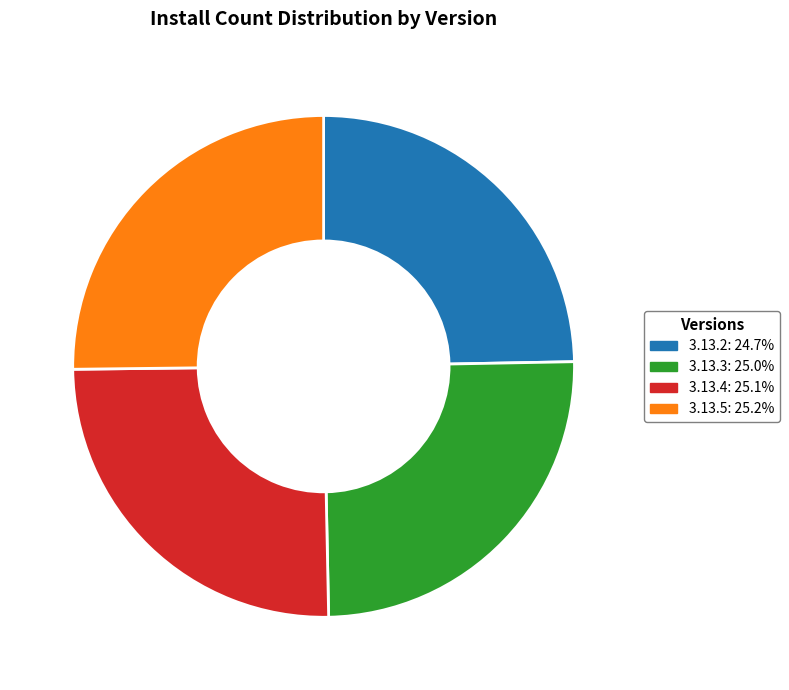

How many segments does this pie chart have?

4